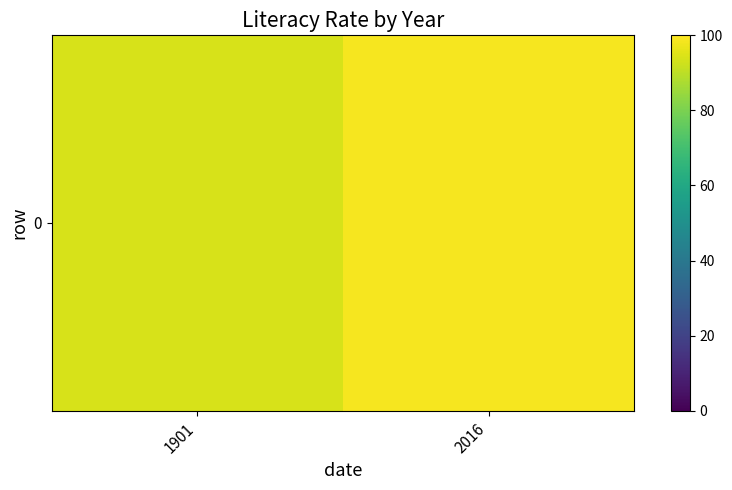

Reading left to right, what are all the values shown in this chart?

94.1	98.5